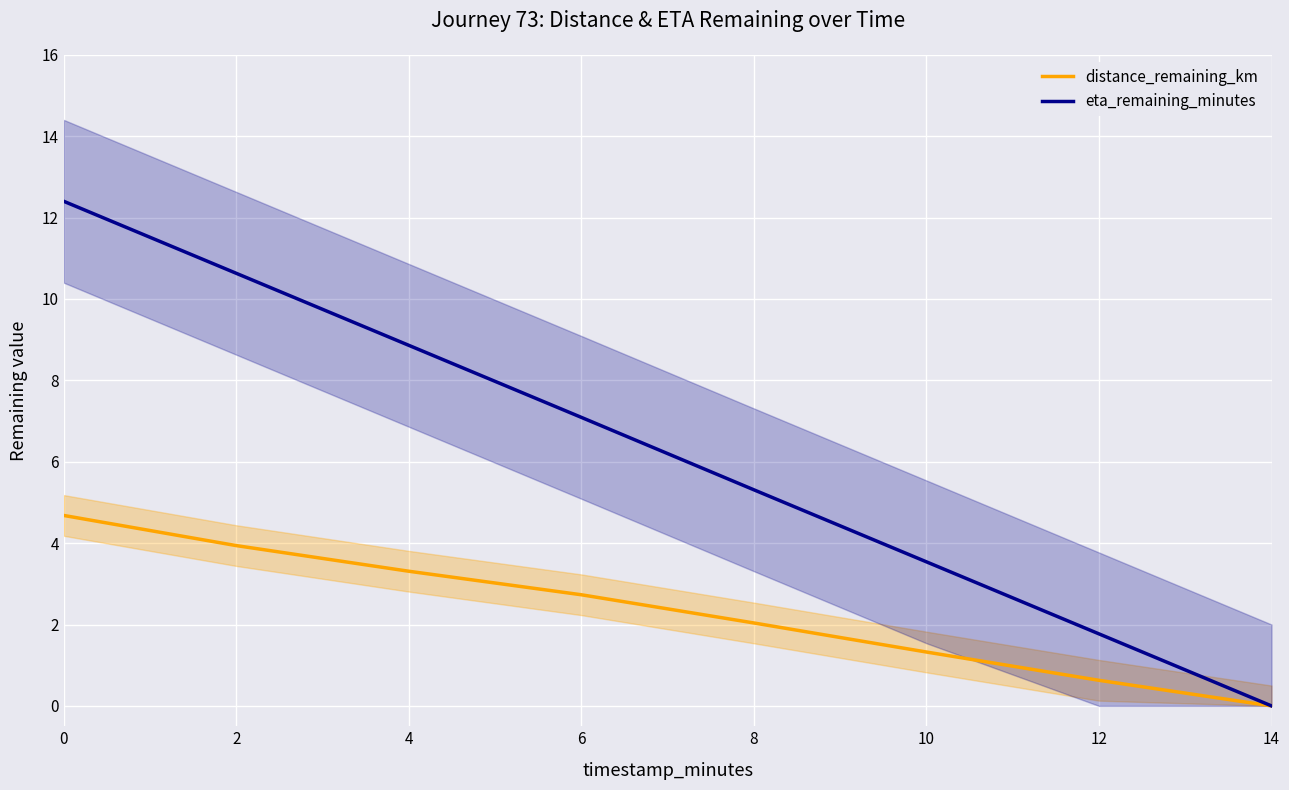

True or false: distance_remaining_km and eta_remaining_minutes cross at least once.

False